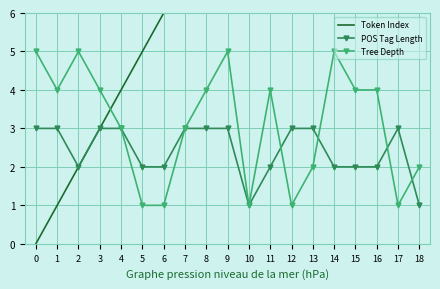

What is the lowest value of the POS Tag Length series?

1